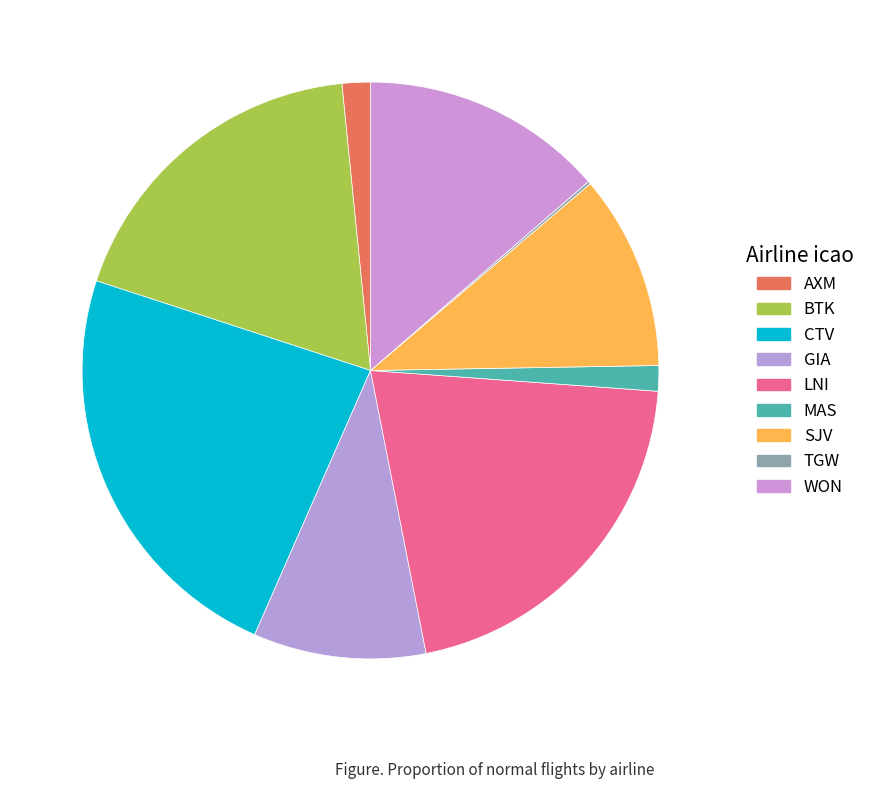

Which slice is the largest?

CTV